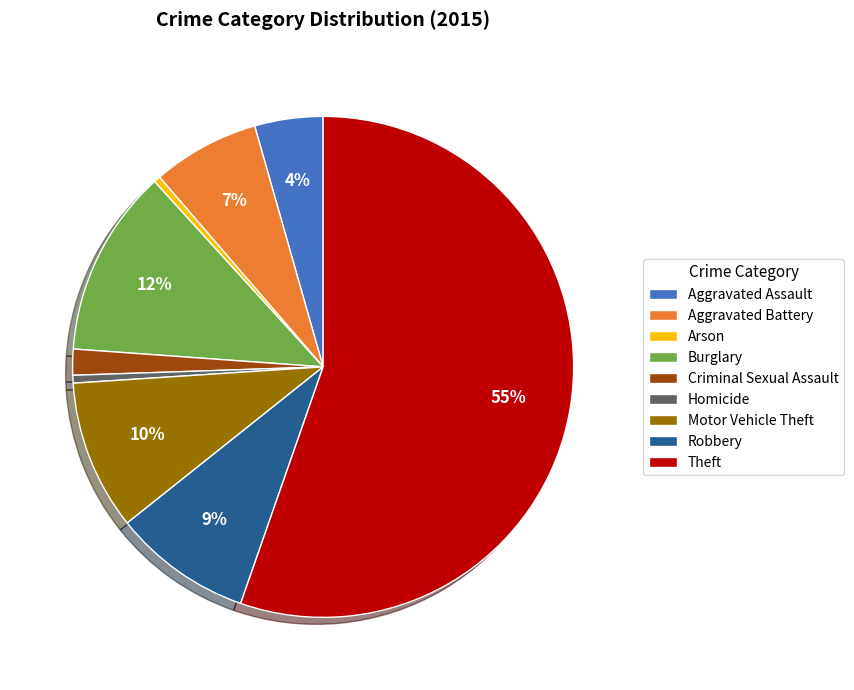

To the nearest percent, what portion does Theft represent?

55%